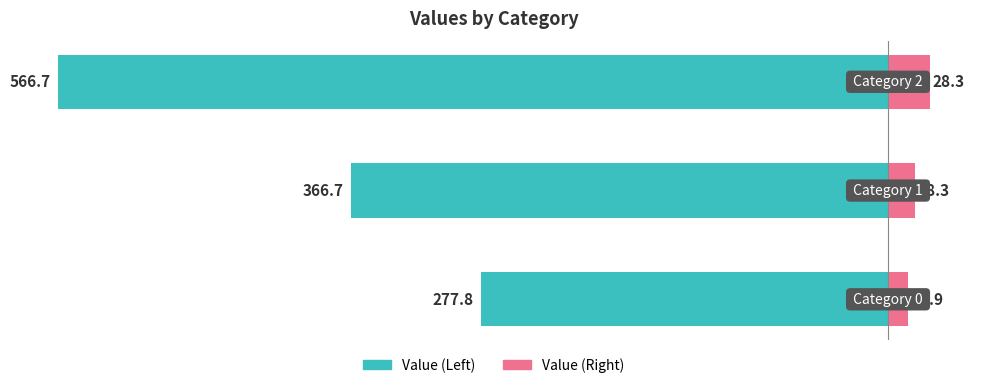

What is the sum of the Value (Left) values at 0 and 1?

-644.4